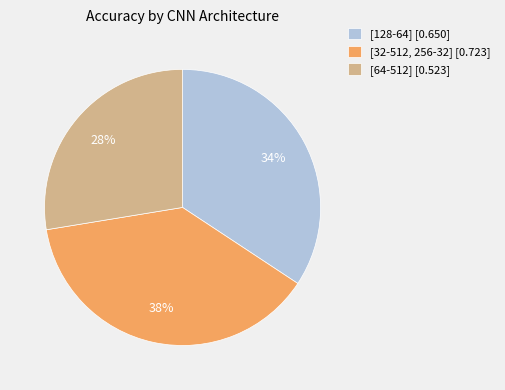

To the nearest percent, what is the combined percentage of [128-64] and [64-512]?

62%